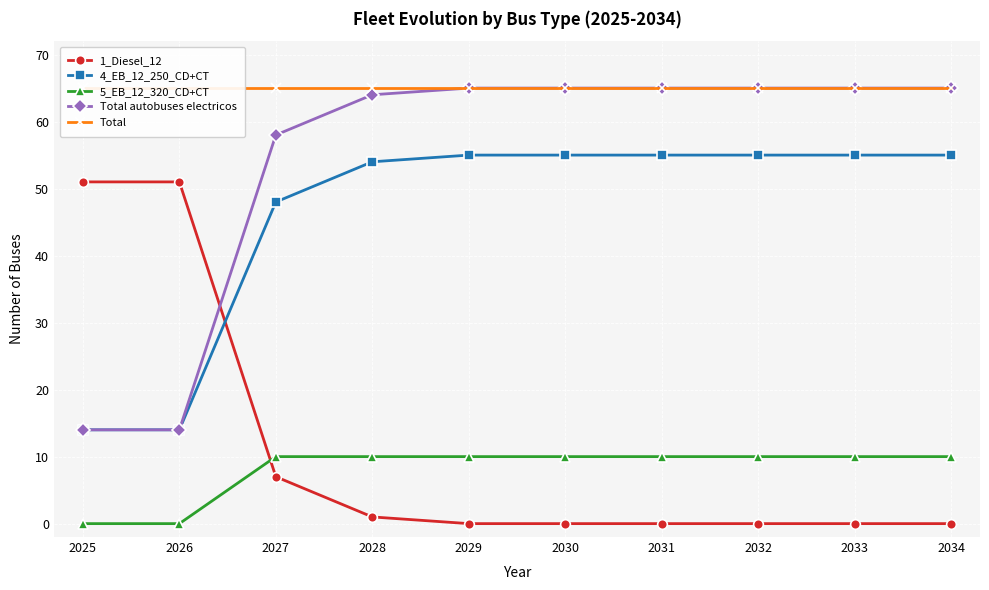

Which category has the lowest value in the Total autobuses electricos series?

2025